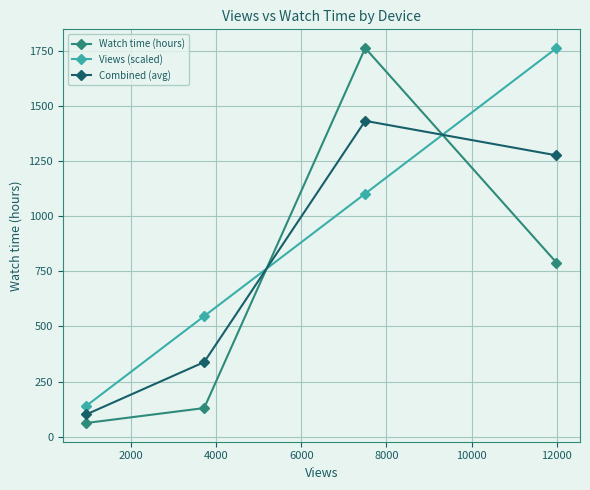

Which series ends up on top after the final intersection of Views (scaled) and Watch time (hours)?

Views (scaled)